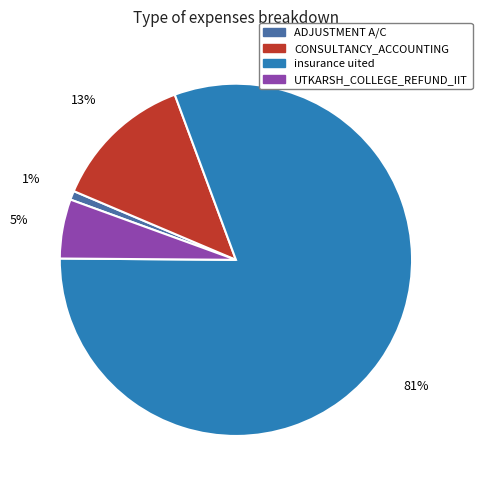

True or false: UTKARSH_COLLEGE_REFUND_IIT accounts for 5% of the total.

True